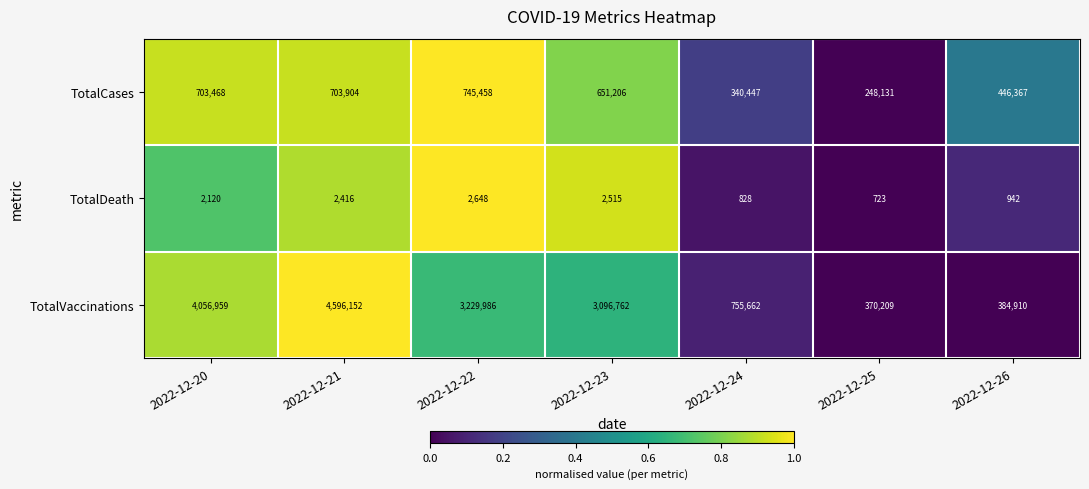

What is the total value across all series at 2022-12-26?

832219